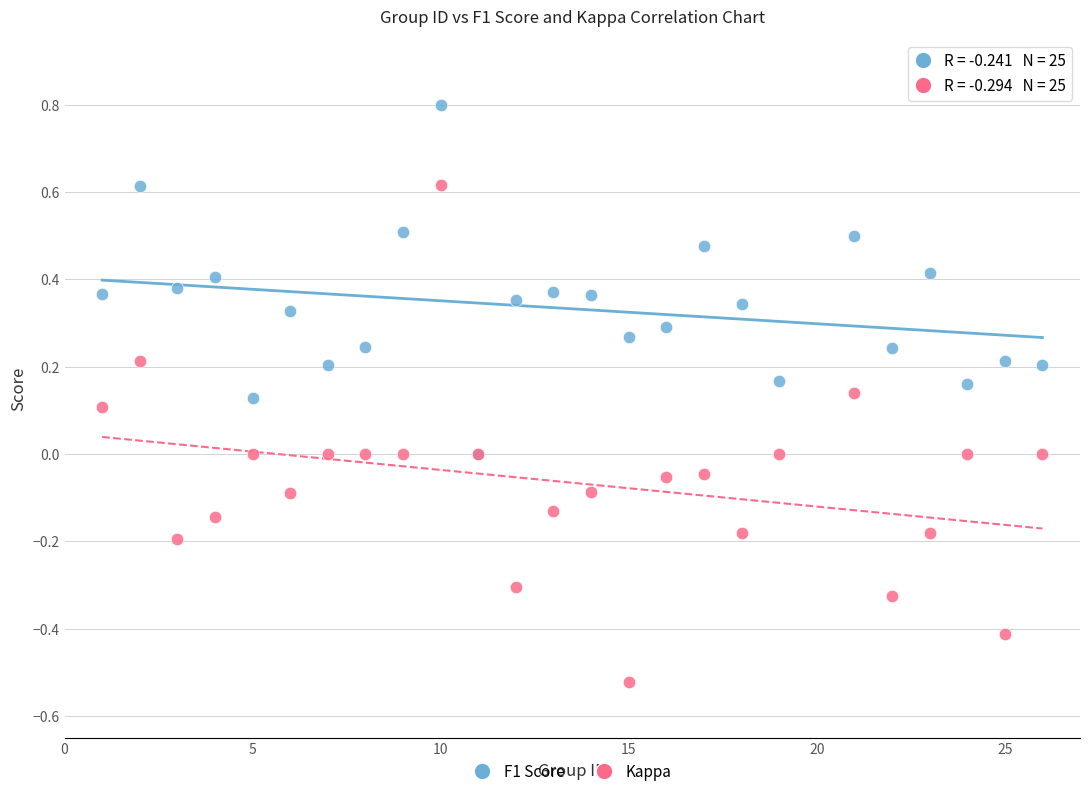

Which series reaches the minimum Y coordinate?

Kappa